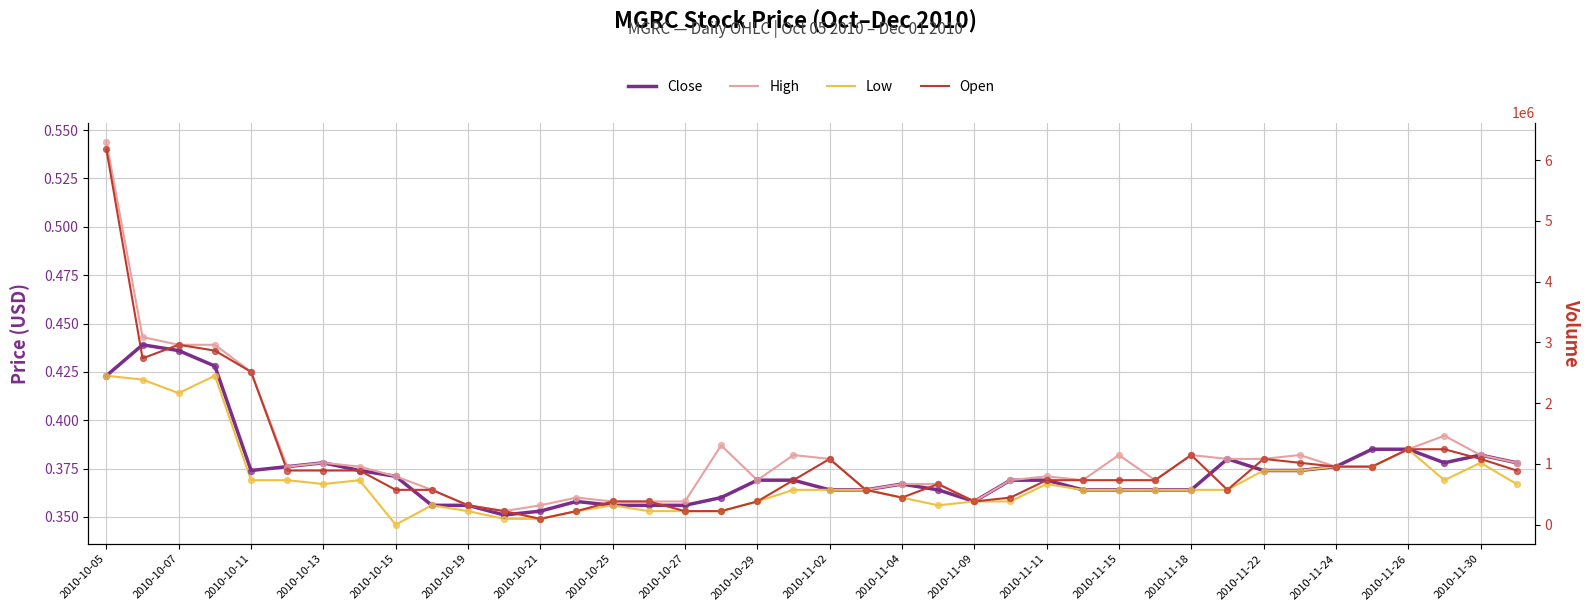

What are all the series names shown in the legend?

Close, High, Low, Open